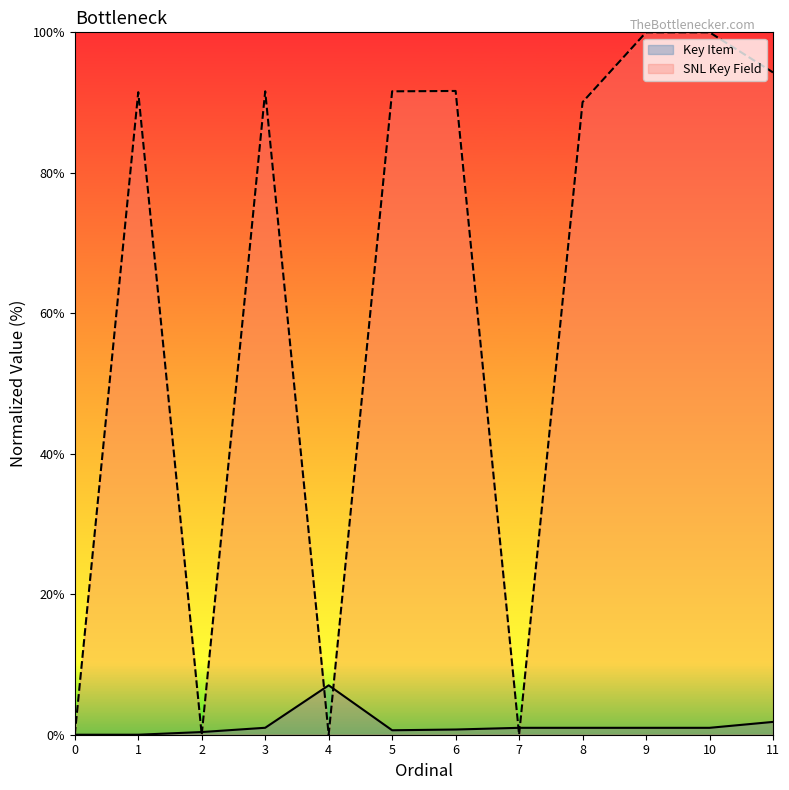

Rank the series by their maximum value, from lowest to highest.

Key Item, SNL Key Field